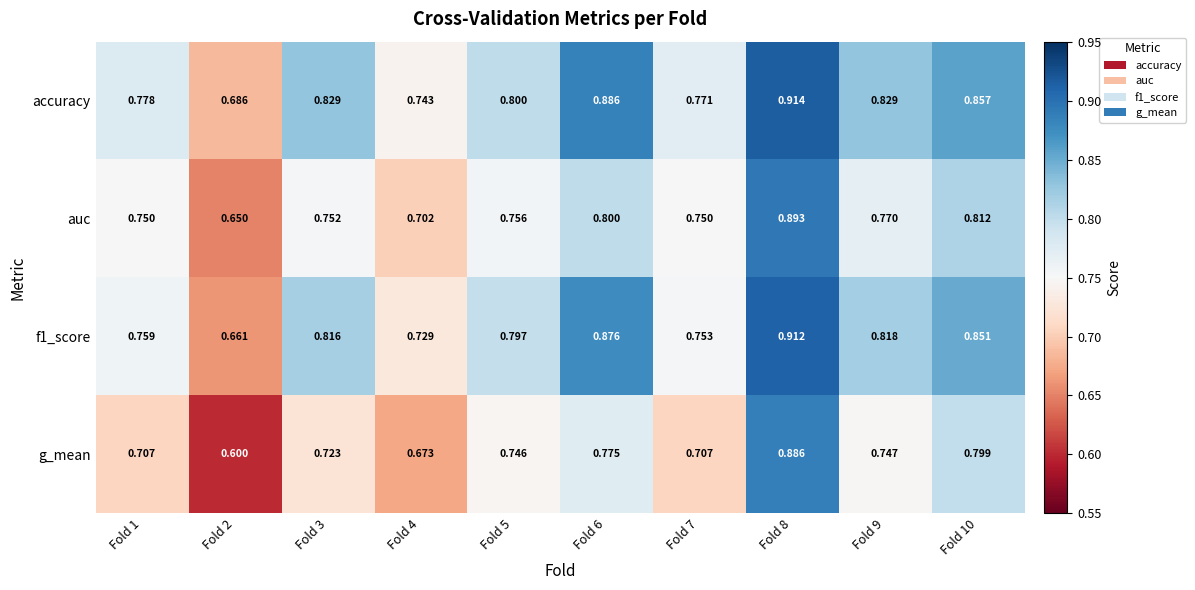

Which series has the widest spread of values?

g_mean